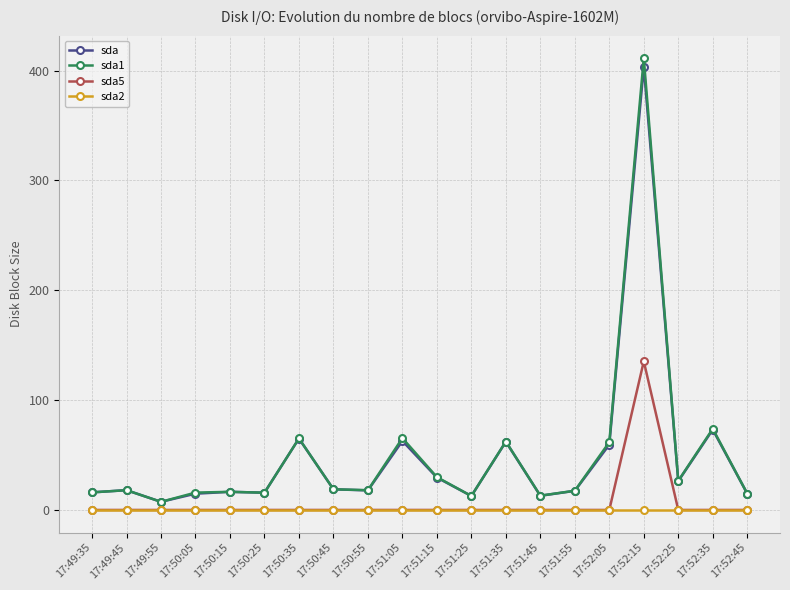

What is the difference between the sda1 values at 17:52:35 and 17:51:25?

61.2